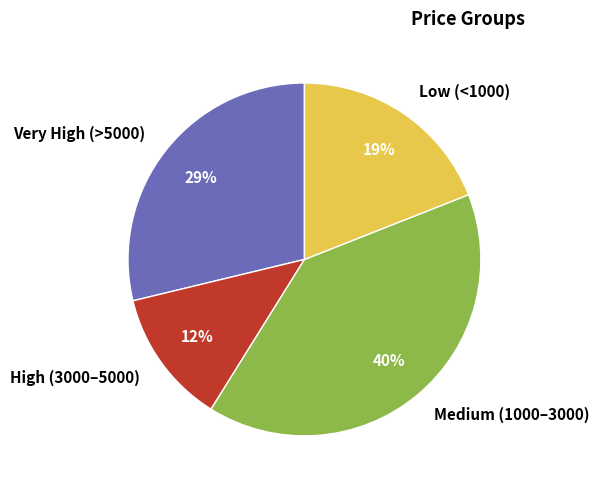

Is there a majority slice in this chart?

No